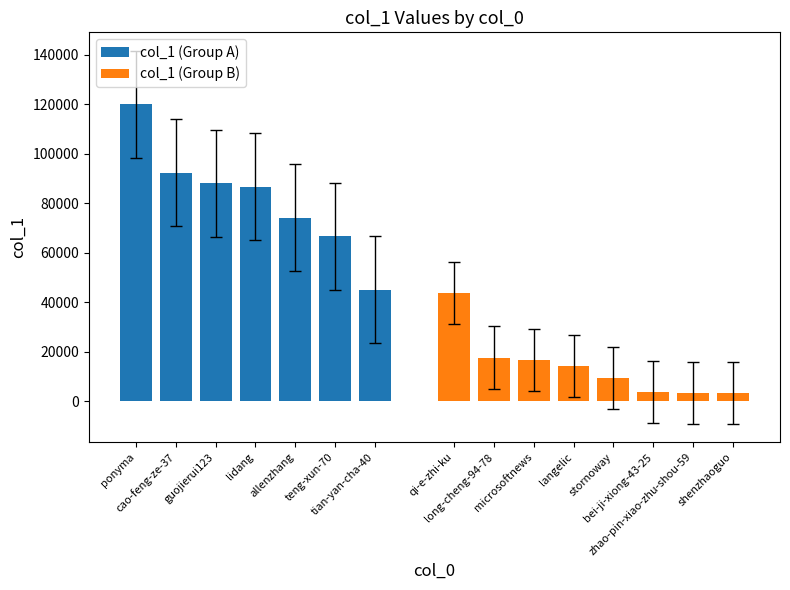

What is the difference between the second highest and second lowest values in the col_1 (Group A) series?

25794